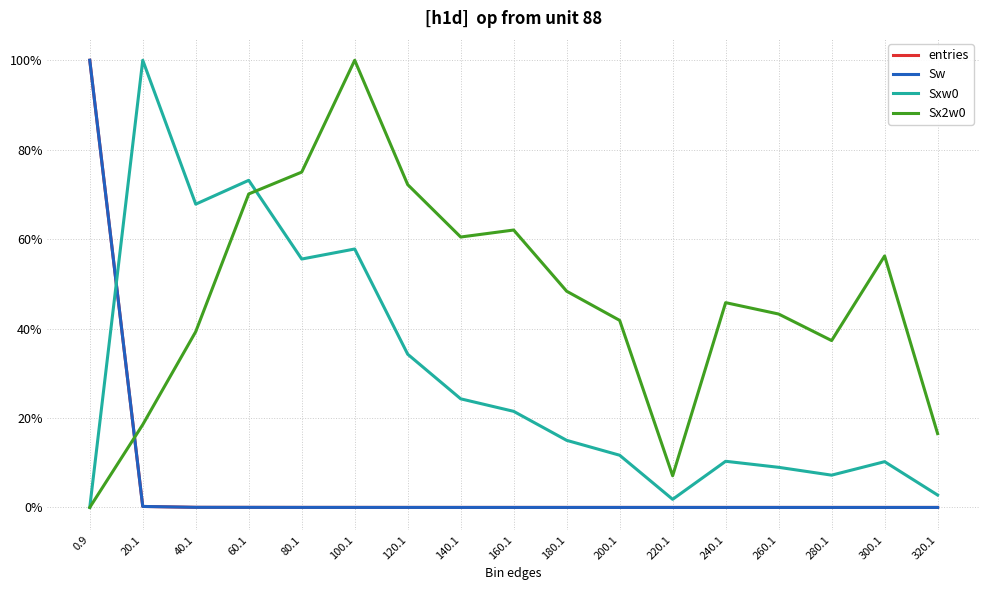

Where is the first local maximum for entries?

240.1